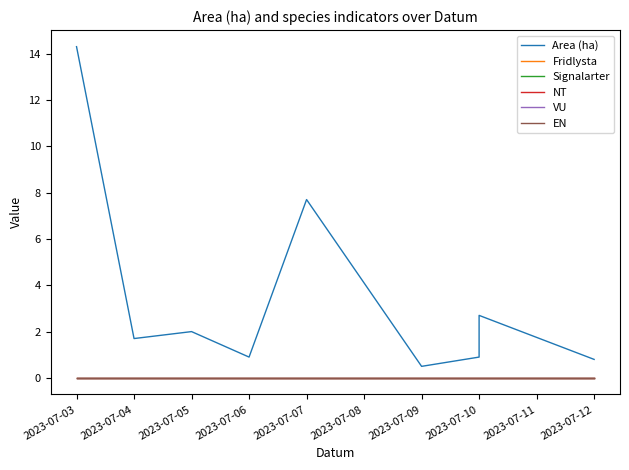

Rank the series at 2023-07-09 from lowest to highest value.

Fridlysta, Signalarter, NT, VU, EN, Area (ha)